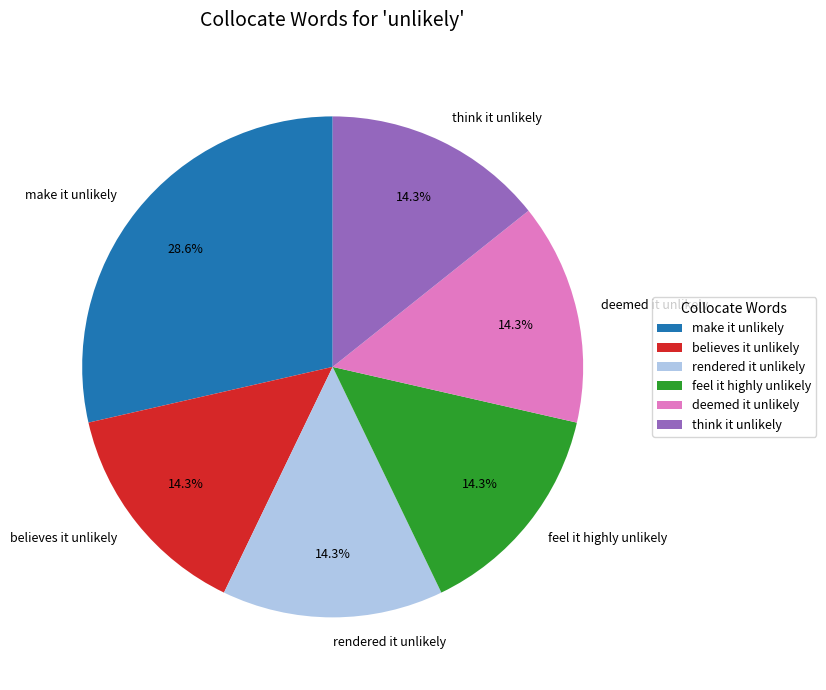

To the nearest percent, what portion does feel it highly unlikely represent?

14%